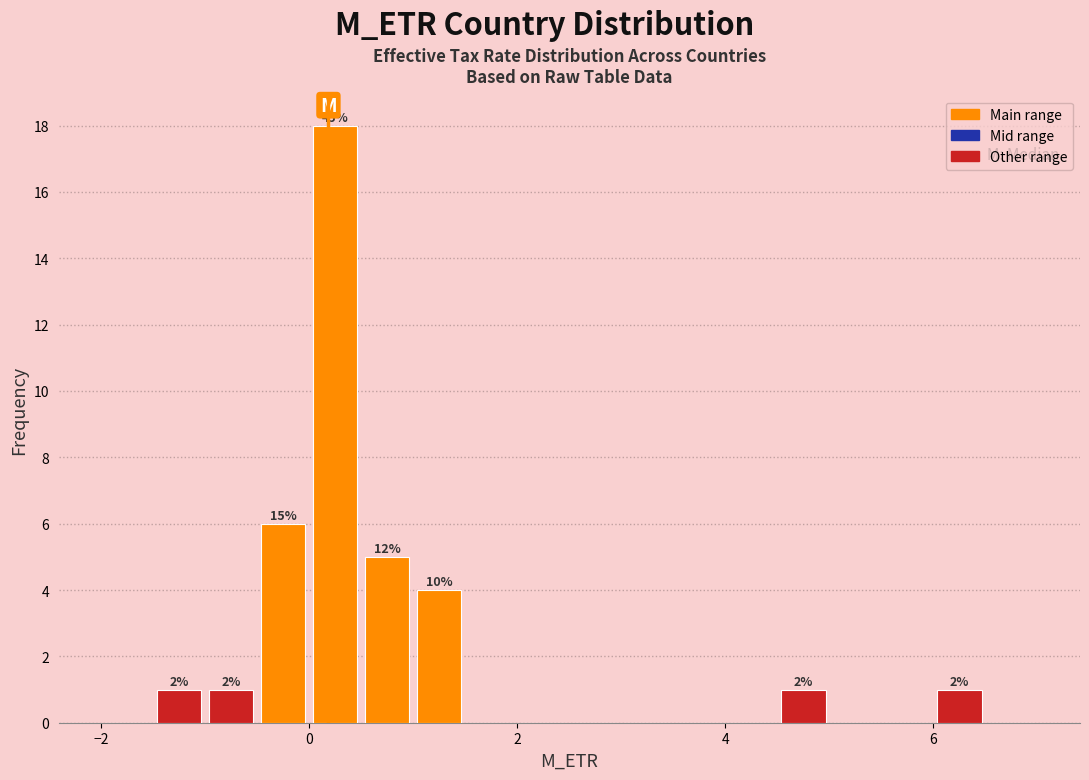

Read against the x-axis, roughly where is the centre of the tallest bar?

0.2